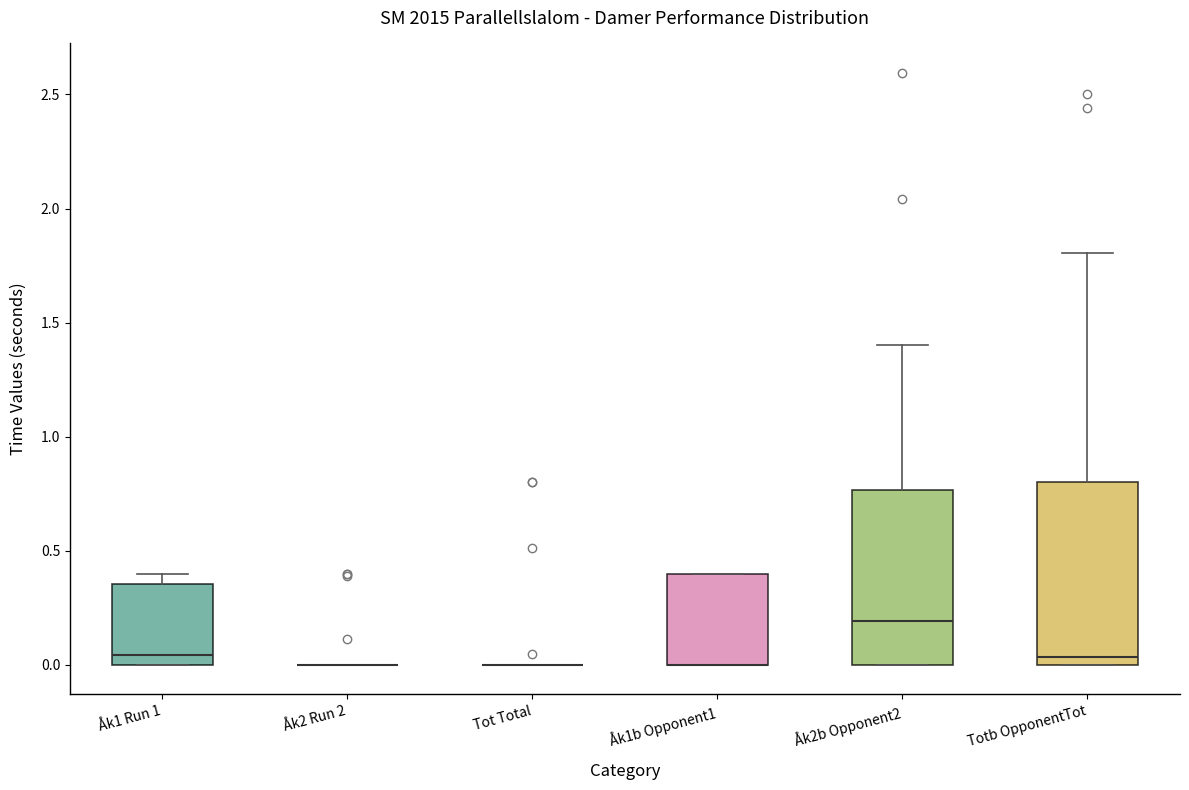

Reading left to right, read every box against the y-axis: the position of its median line, the range the box covers, and the ends of its whiskers. The values are not printed on the chart, so give them approximately, as read against the axis.

Åk1 Run 1: median 0.05, box 0.00 to 0.35, whiskers 0.00 to 0.40
Åk2 Run 2: box collapsed to a line at 0.00, whiskers 0.00 to 0.00
Tot Total: box collapsed to a line at 0.00, whiskers 0.00 to 0.00
Åk1b Opponent1: median 0.00 (drawn on the box's lower edge), box 0.00 to 0.40, whiskers 0.00 to 0.40
Åk2b Opponent2: median 0.20, box 0.00 to 0.75, whiskers 0.00 to 1.40
Totb OpponentTot: median 0.05, box 0.00 to 0.80, whiskers 0.00 to 1.80